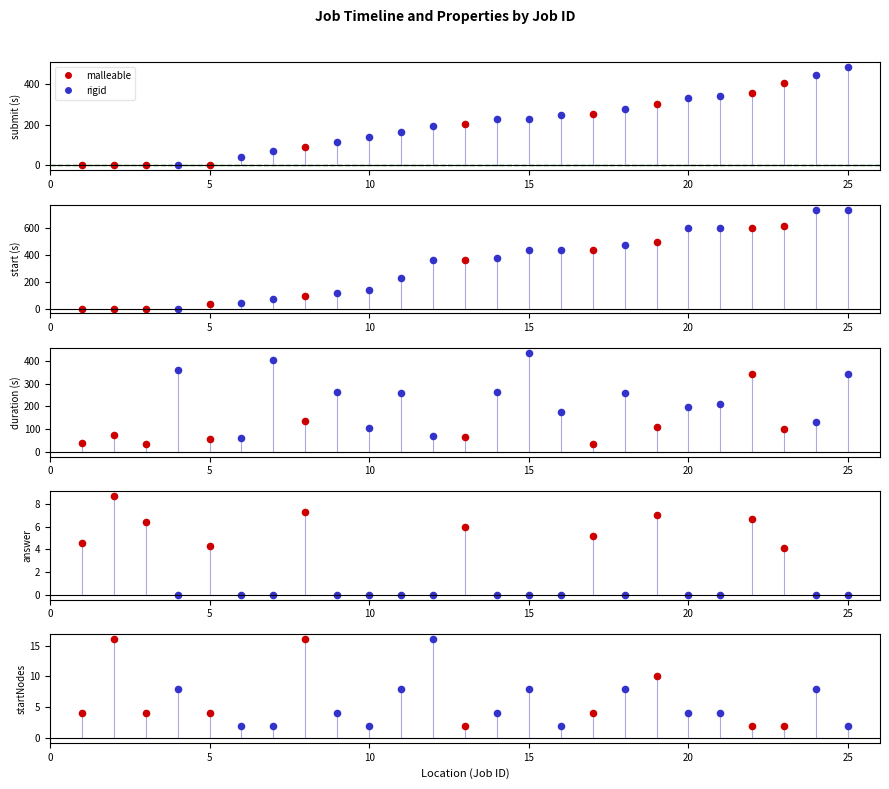

Is the value of start at 21 greater than the value of startNodes at 6?

Yes